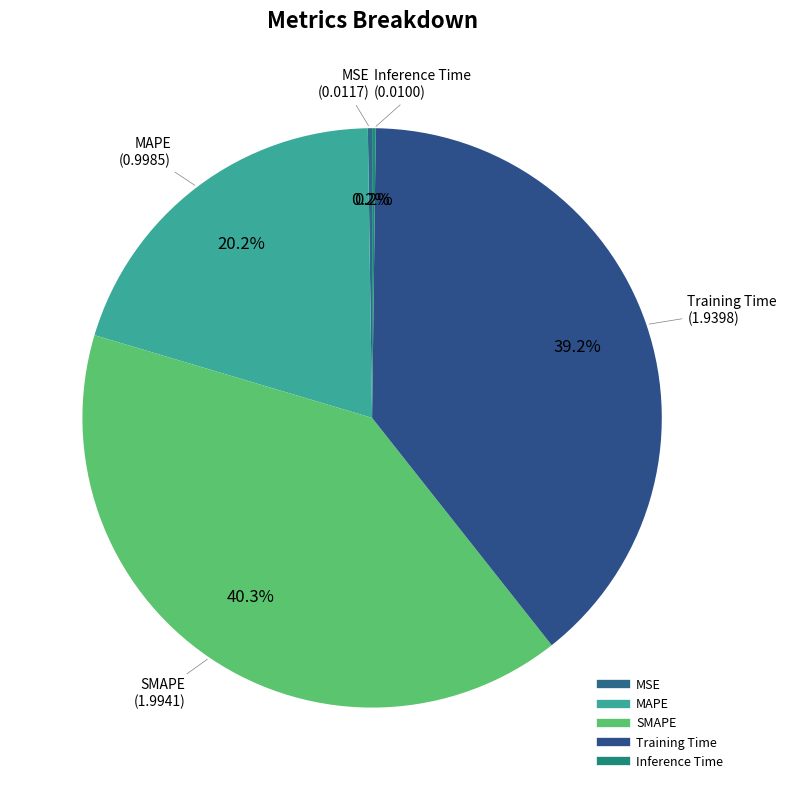

What percentage do MAPE and Inference Time together represent?

20.4%